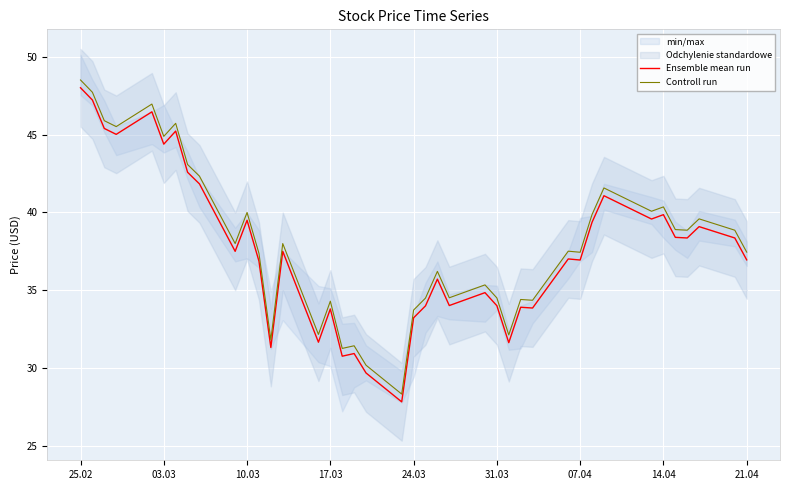

True or false: Controll run and Ensemble mean run cross at least once.

False